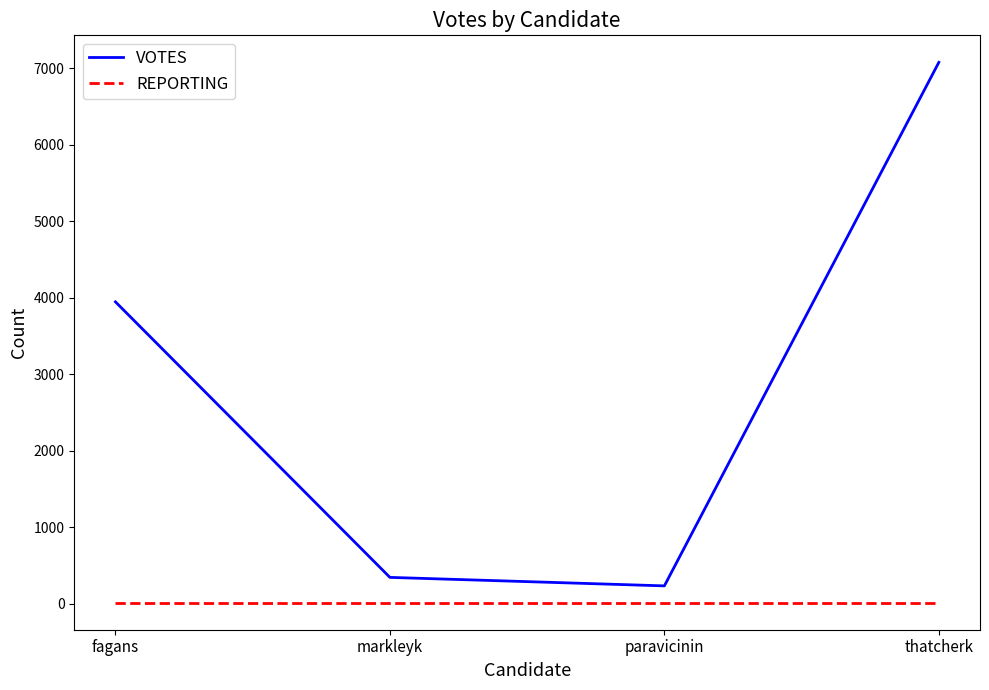

Where is the first local minimum for VOTES?

paravicinin